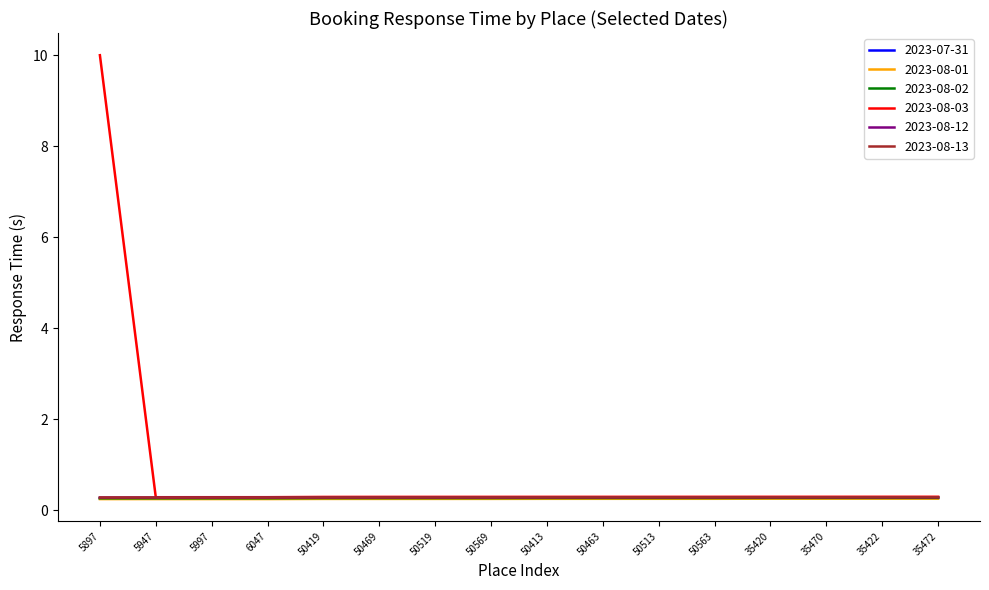

Which series has the widest spread of values?

2023-08-03